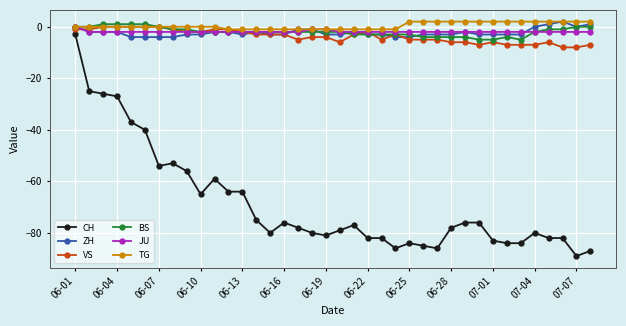

Which series has the largest range (max minus min)?

CH